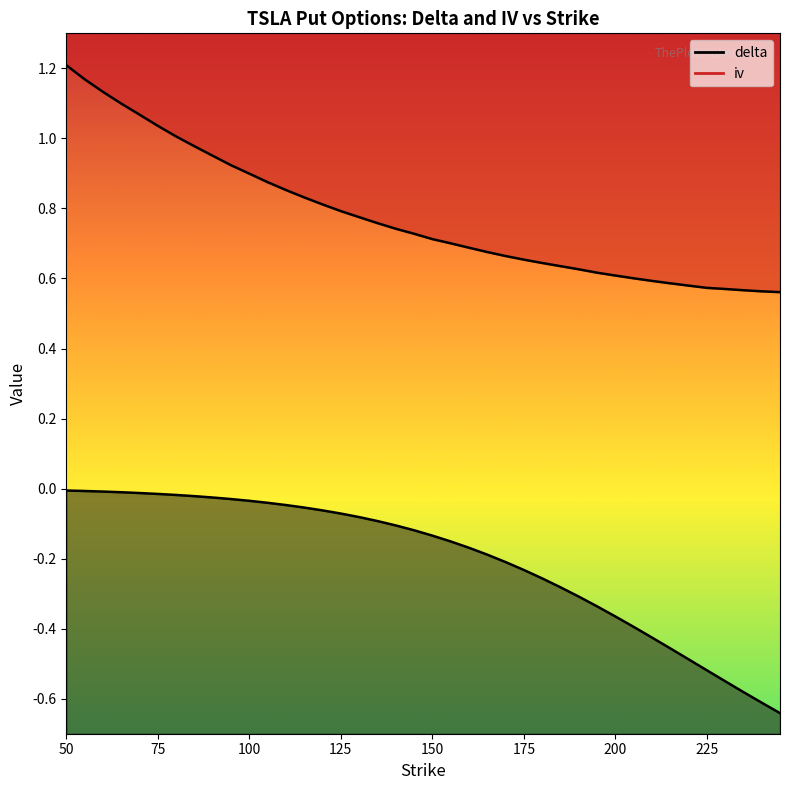

What is the difference between the maximum and minimum values in the iv series?

0.6